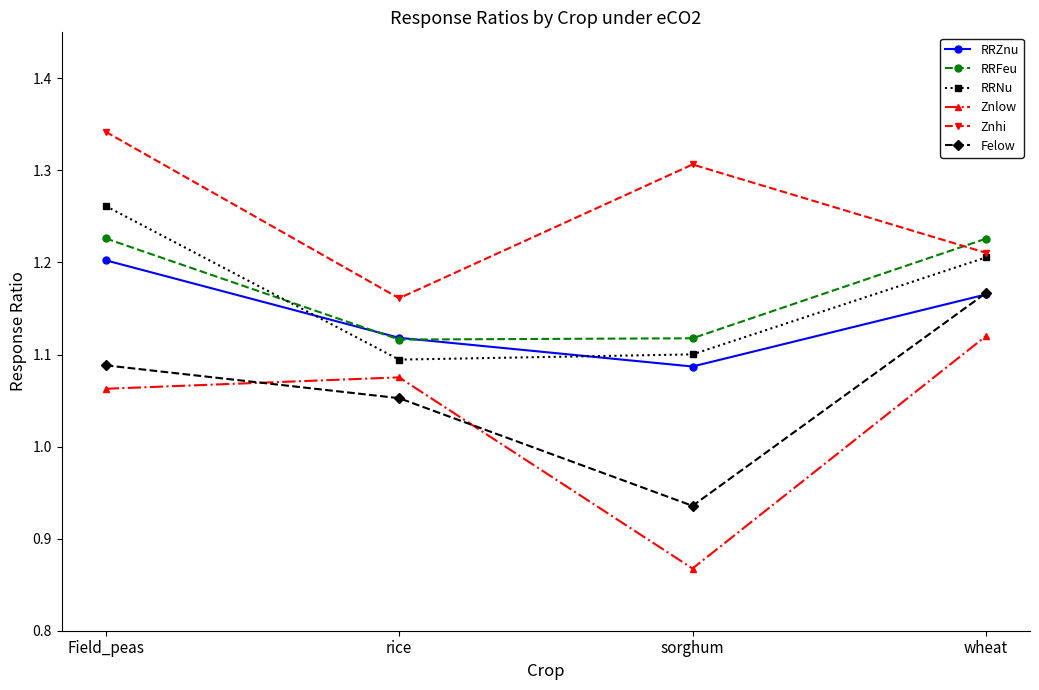

The value of Znlow at rice is 1.6. True or false?

False